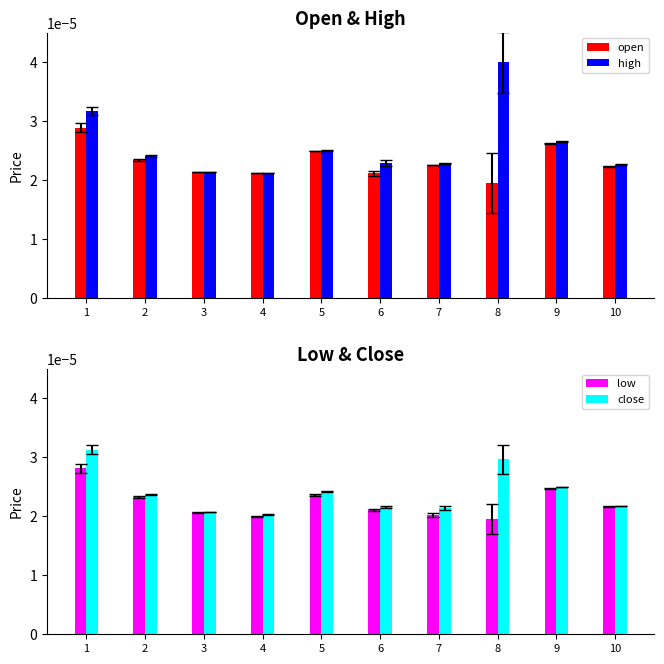

Which category has the highest value in the high series?

8